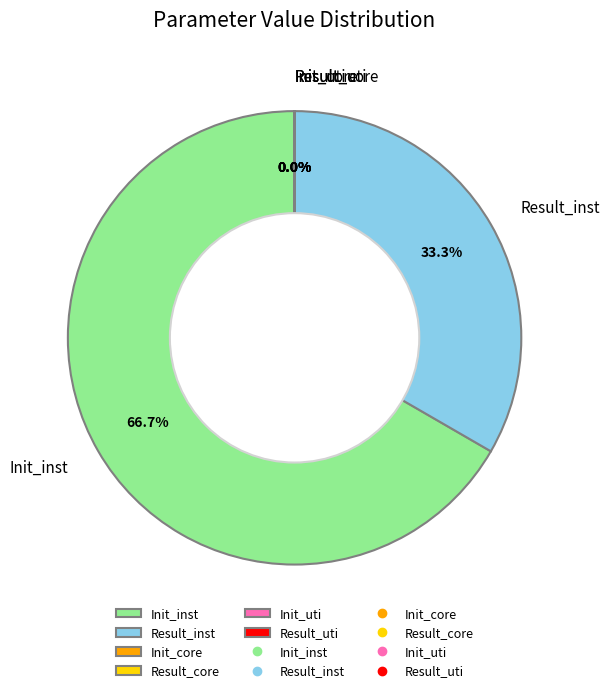

What percentage is NOT represented by Init_inst?

33.3%